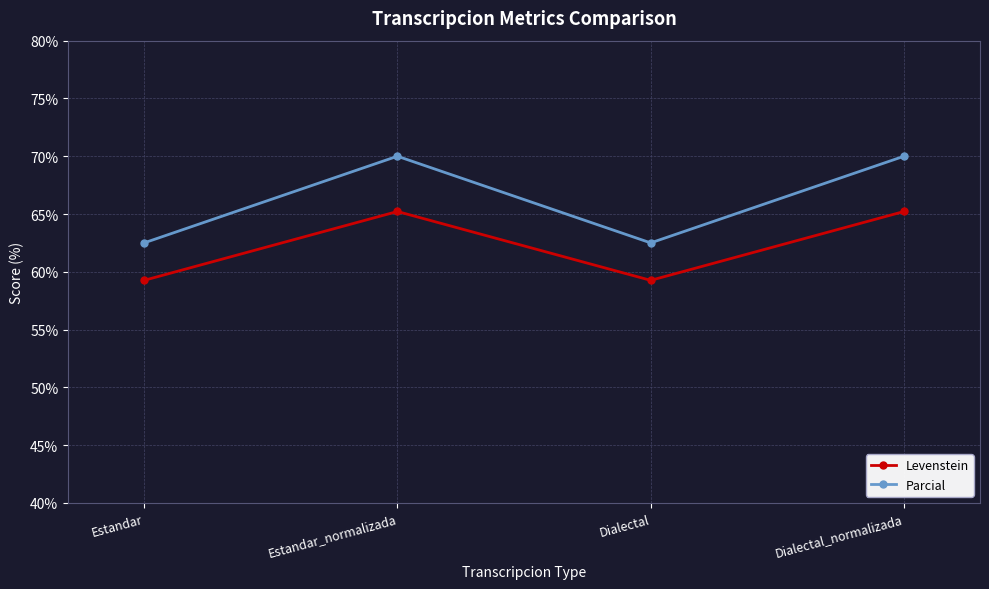

What is the spread (max minus min) of values at Dialectal?

3.2